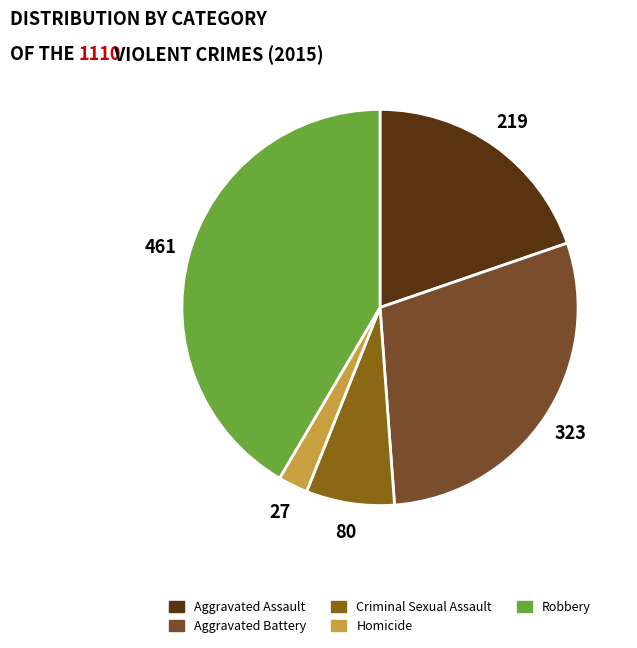

Count the number of slices in the pie.

5